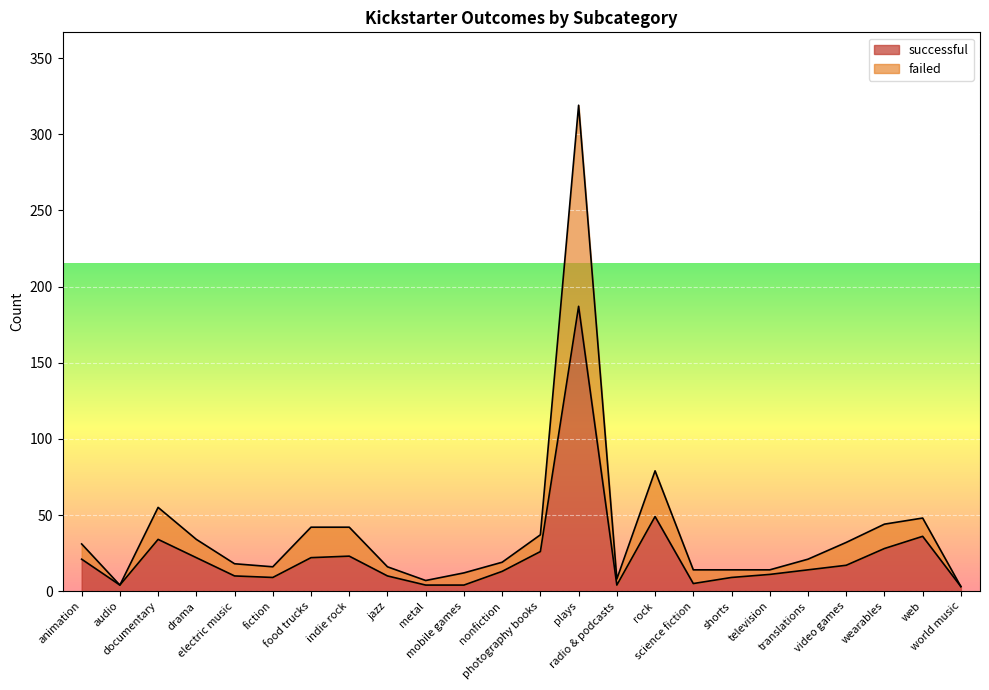

Which category has the lowest value across all series?

world music